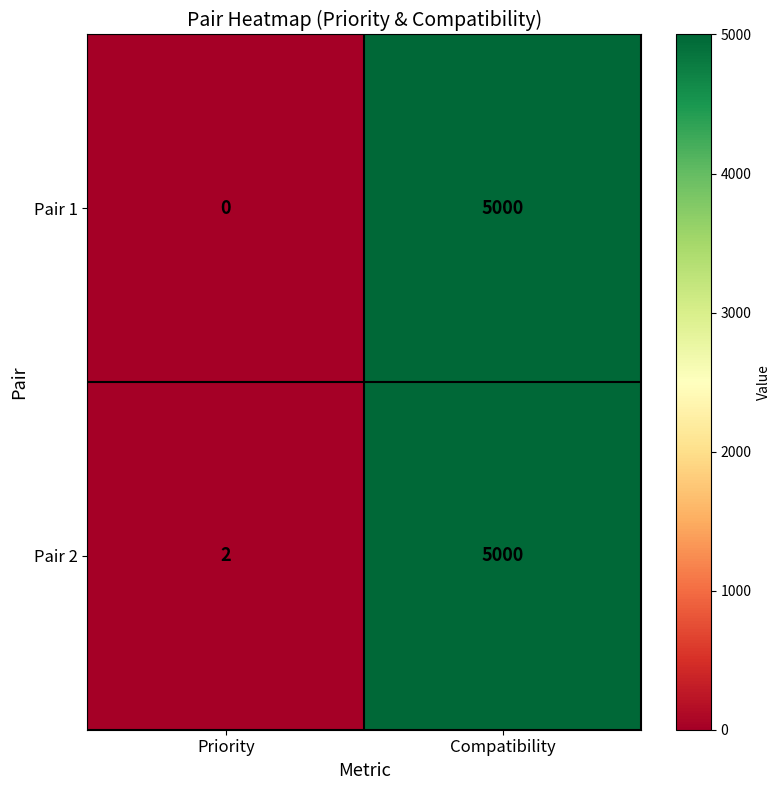

Reading left to right, extract all data points from this chart.

Pair 1: Priority=0	Compatibility=5000
Pair 2: Priority=2	Compatibility=5000